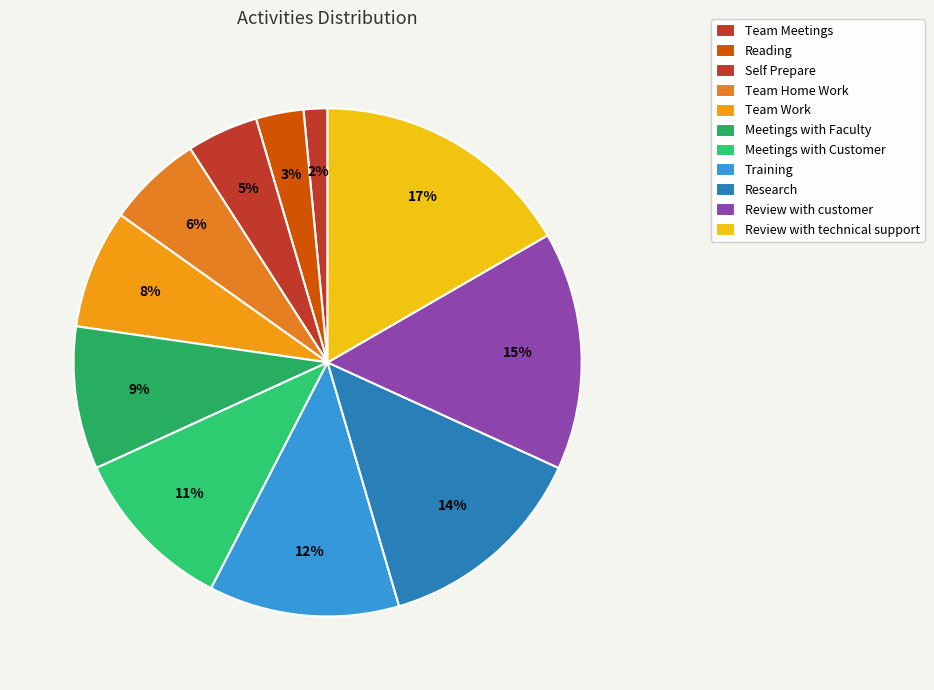

How many slices are in this pie chart?

11